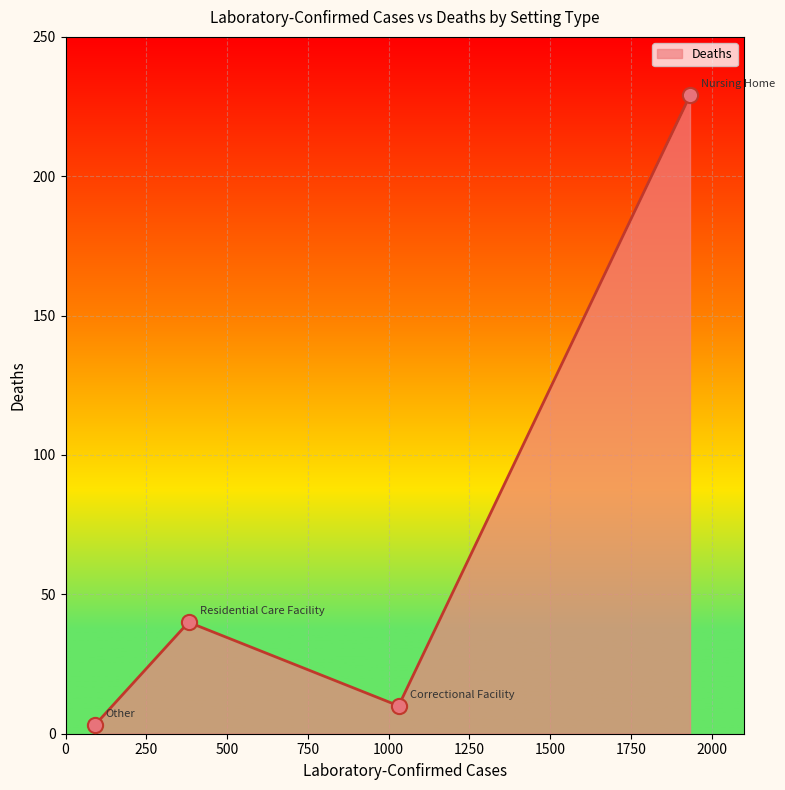

What is the difference between the second highest and minimum values?

37